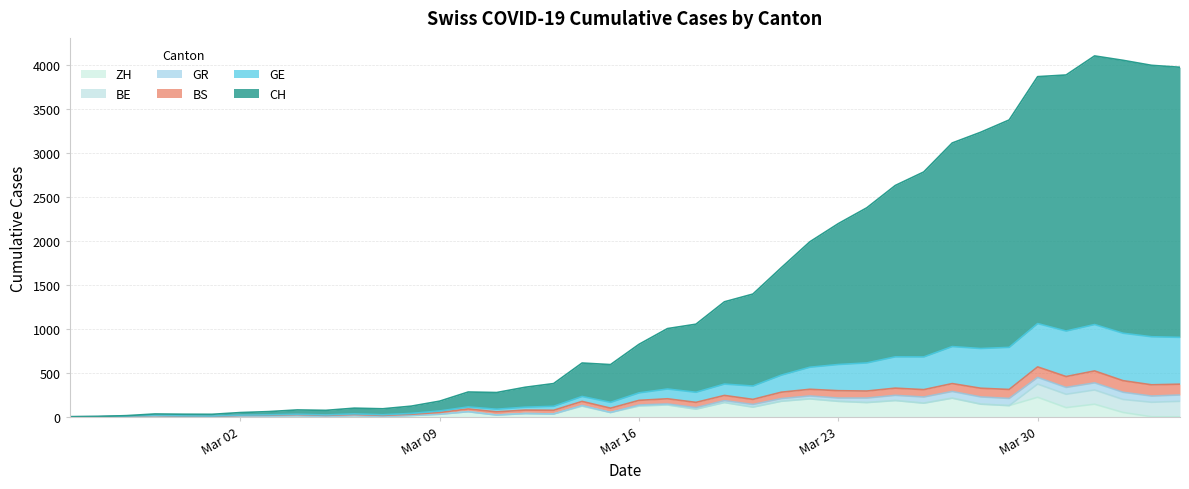

What are all the series names shown in the legend?

ZH, BE, GR, BS, GE, CH